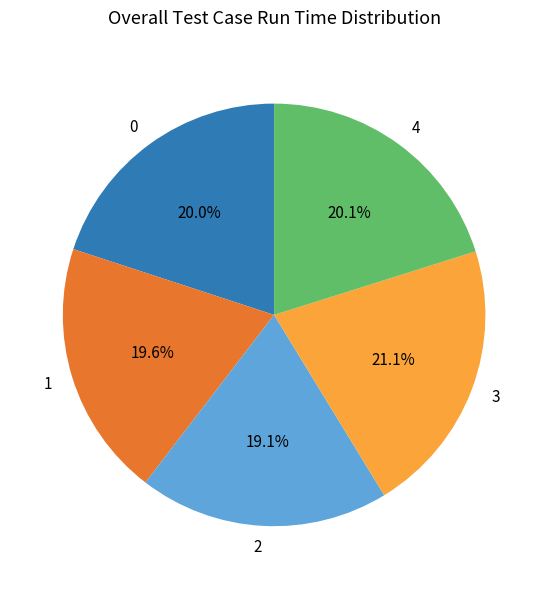

How many segments does this pie chart have?

5